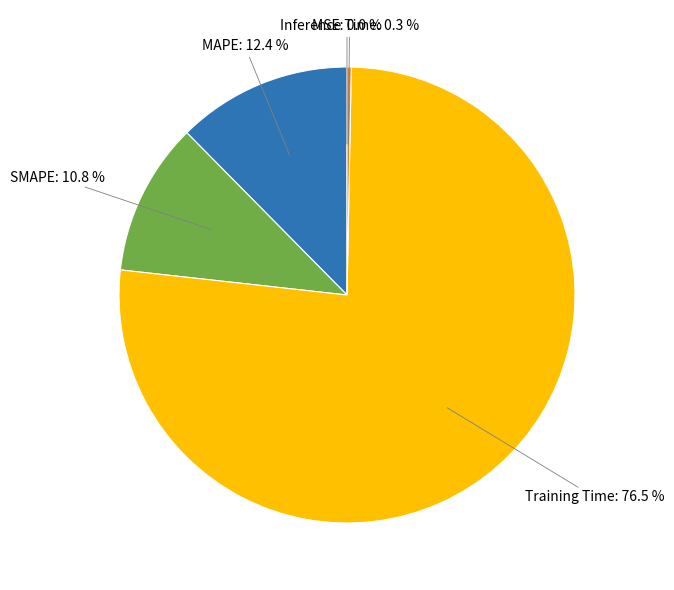

Does any single category account for the majority?

Yes